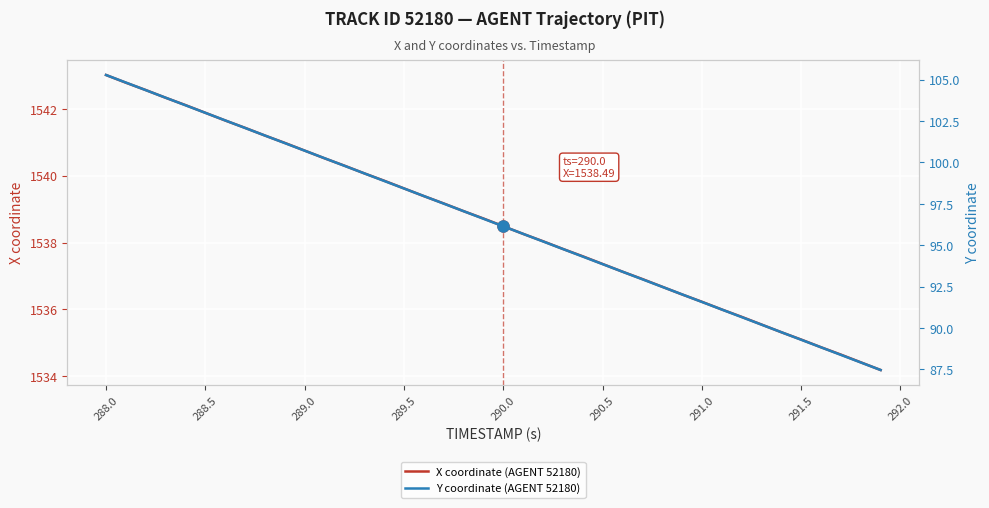

What is the highest value of the X coordinate (AGENT 52180) series?

1543.0